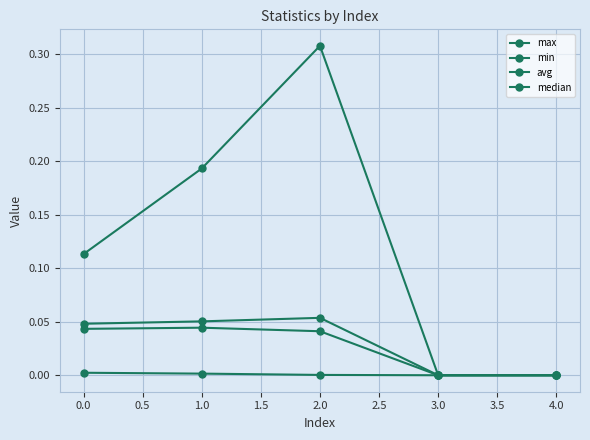

How many series are shown in this chart?

4